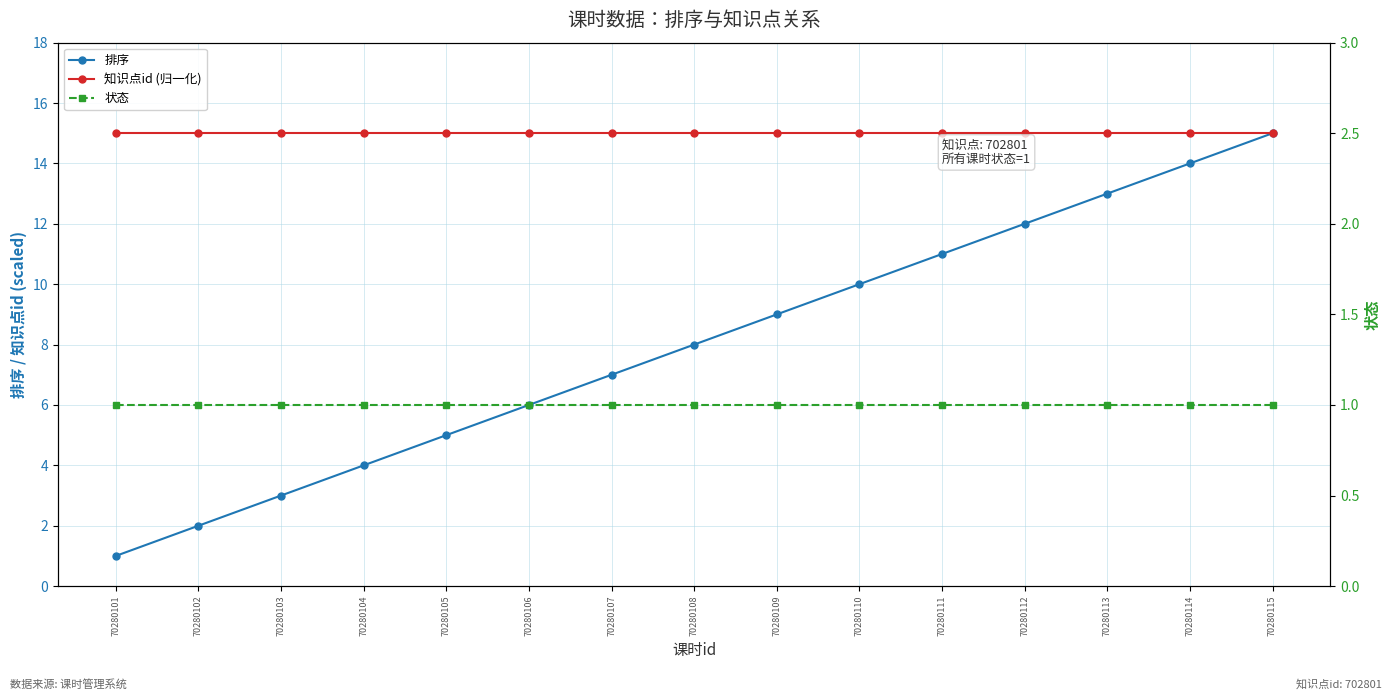

Between 70280109 and 70280110, which series saw the biggest shift?

排序